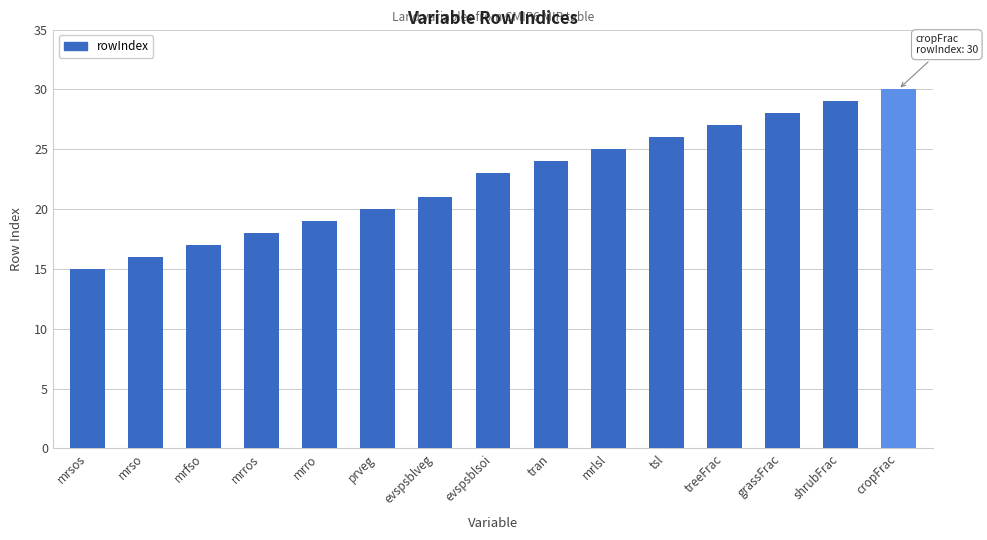

Approximately how many times larger is the value at mrfso compared to evspsblveg?

0.8